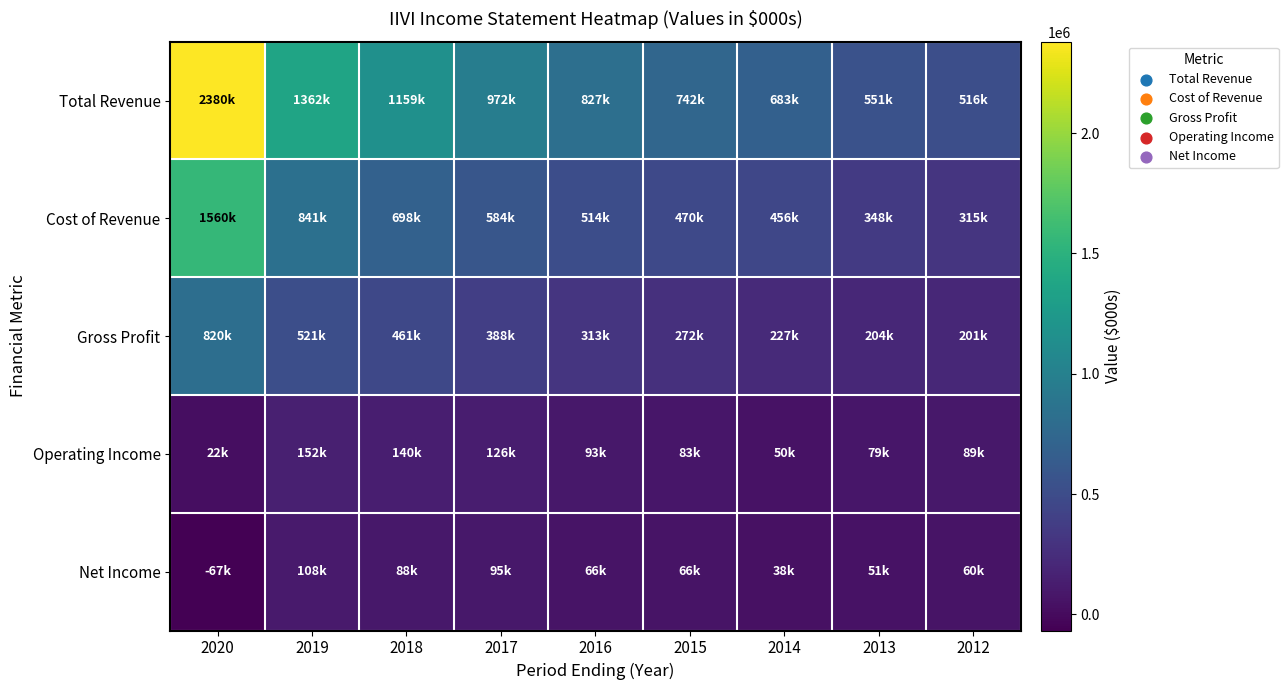

Which has a higher value, 2014 or 2013?

2014